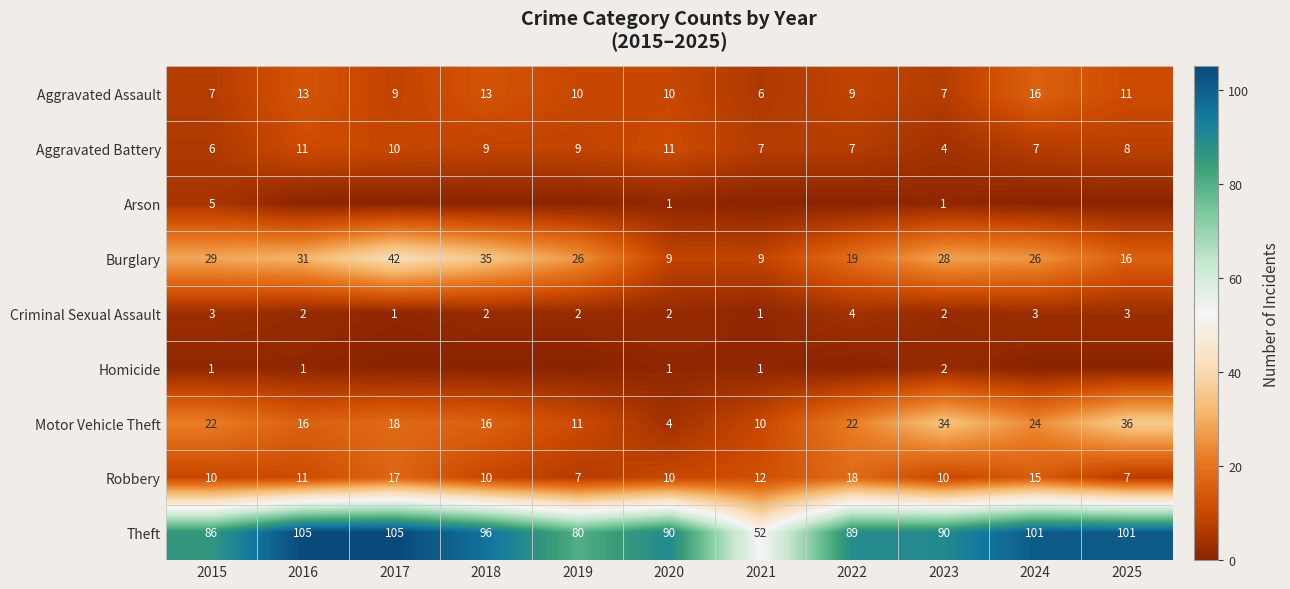

At which label does Aggravated Assault first exceed 10?

2016